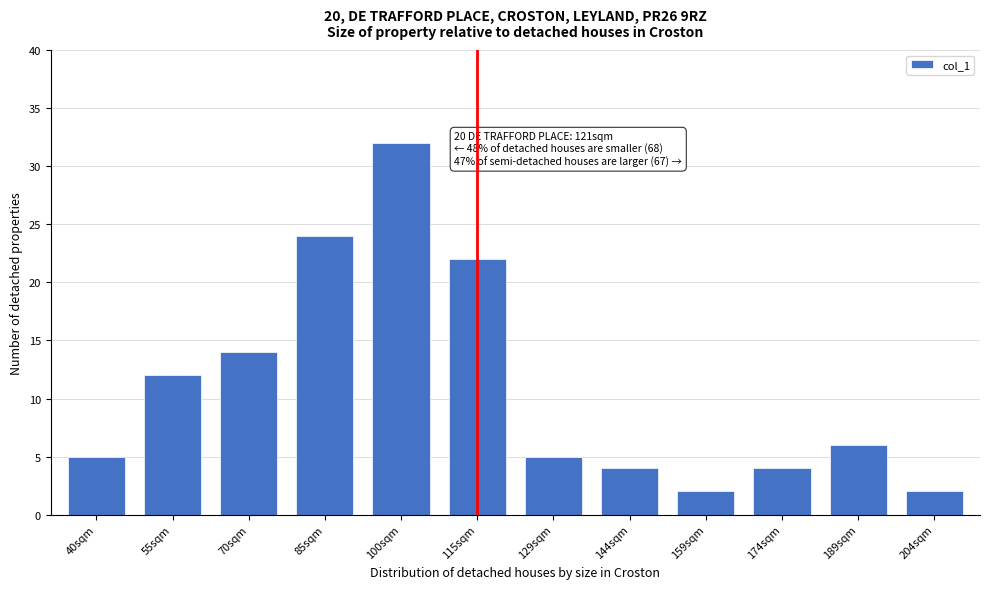

Reading left to right, what are all the values shown in this chart?

40sqm=5	55sqm=12	70sqm=14	85sqm=24	100sqm=32	115sqm=22	129sqm=5	144sqm=4	159sqm=2	174sqm=4	189sqm=6	204sqm=2